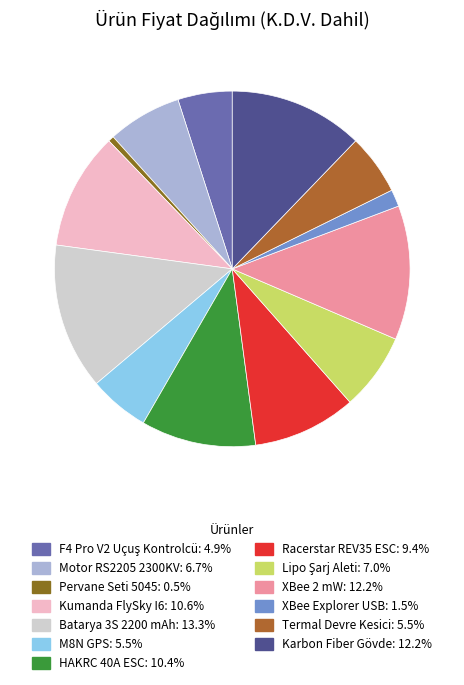

Between Karbon Fiber Gövde and Termal Devre Kesici, which is larger?

Karbon Fiber Gövde